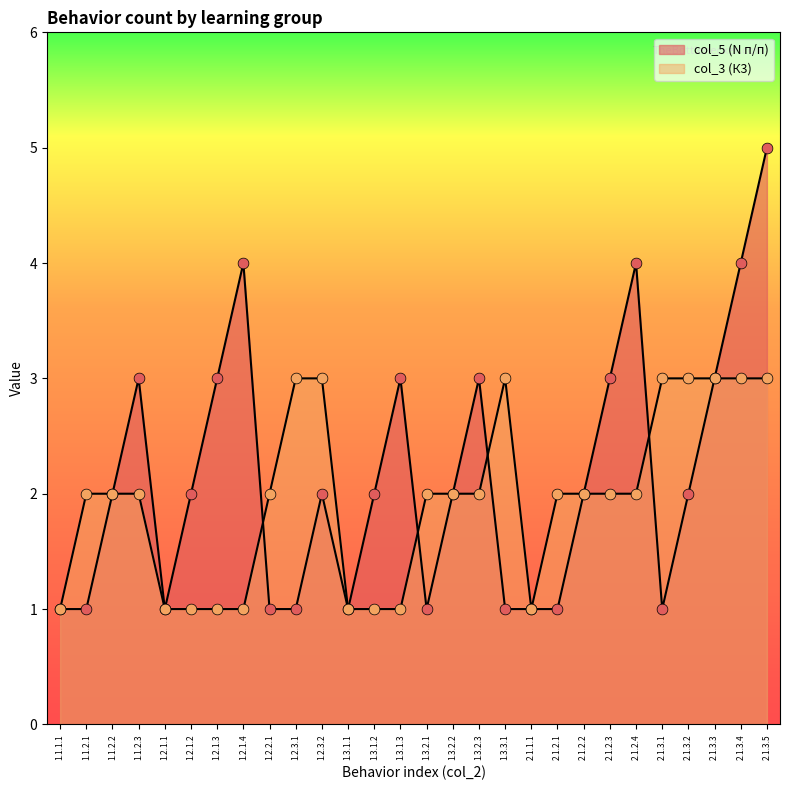

Which series contains the highest Y value?

col_5 (N п/п)